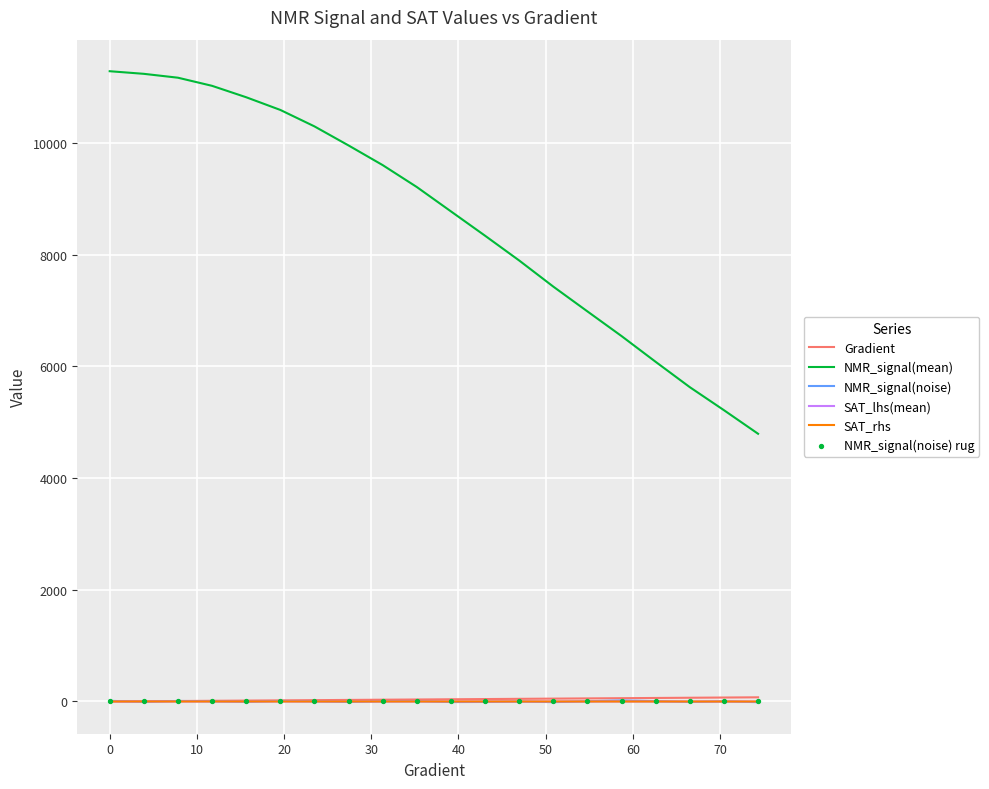

True or false: NMR_signal(mean) and NMR_signal(noise) intersect in this chart.

False